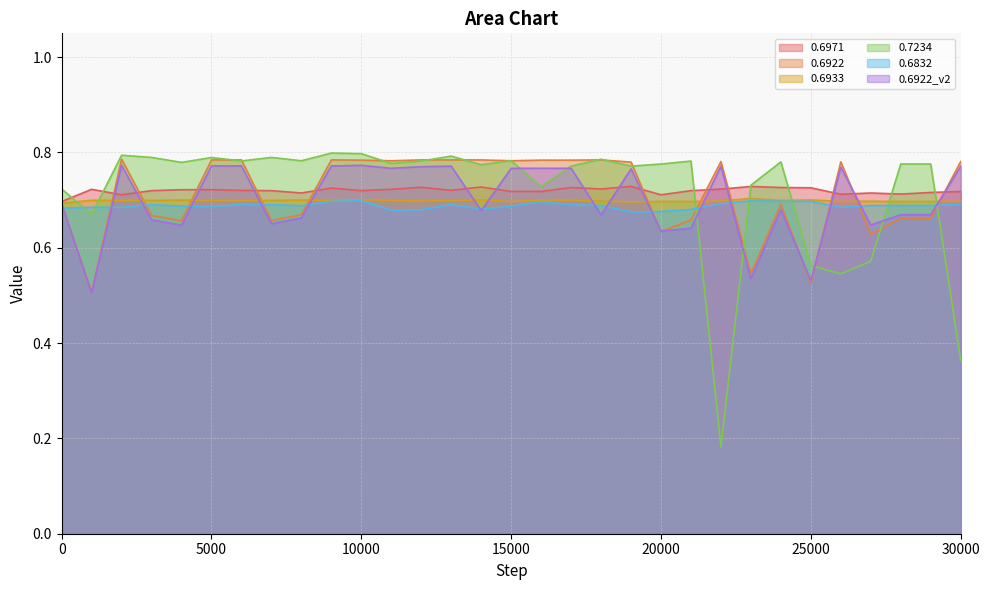

Is it true that 0.6922_2 equals 0.7 at 29000?

True